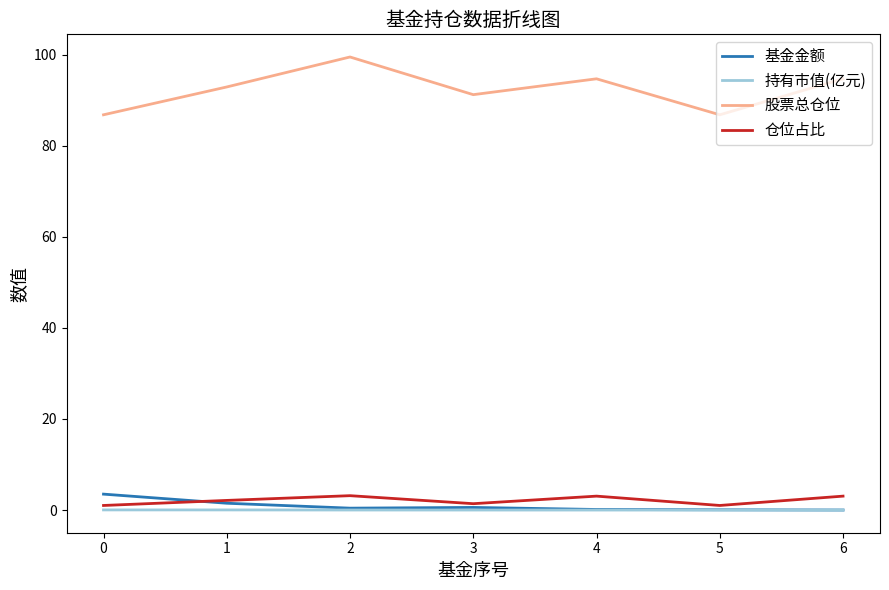

What is the difference between the second highest and minimum values in the 基金金额 series?

1.5